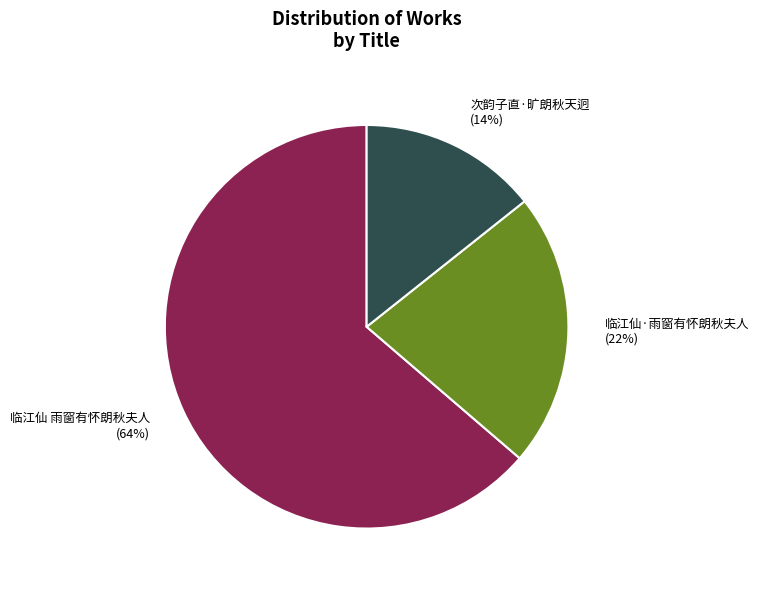

Is it true that 临江仙·雨窗有怀朗秋夫人 is 22% of the pie?

True